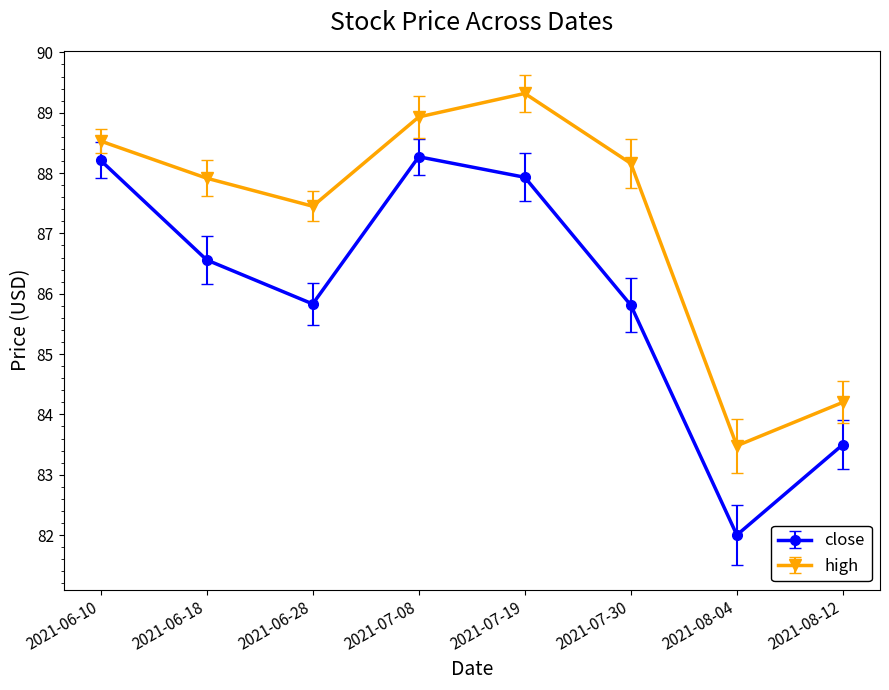

True or false: close has a value of 23.4 at 2021-06-18.

False